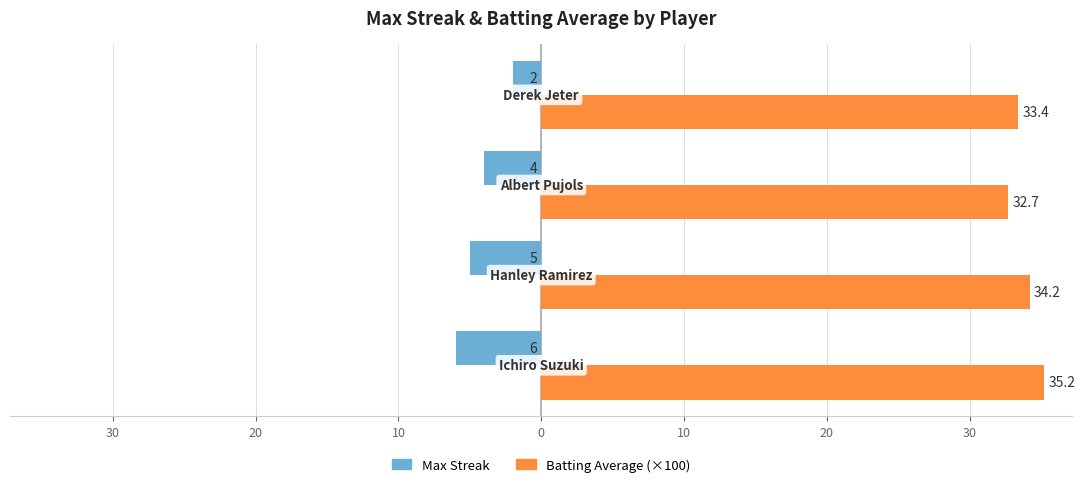

What is the value of the Max Streak bar at the 1st from the left?

-6.0